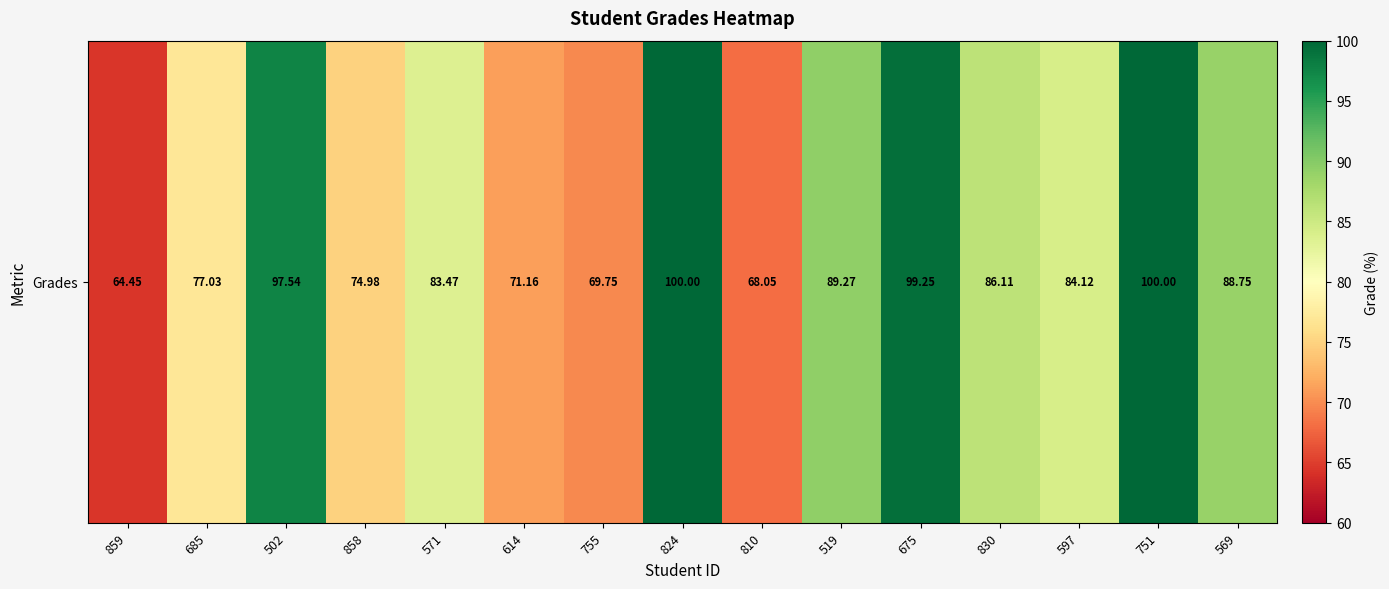

What is the change in value from 685 to 755?

-7.3